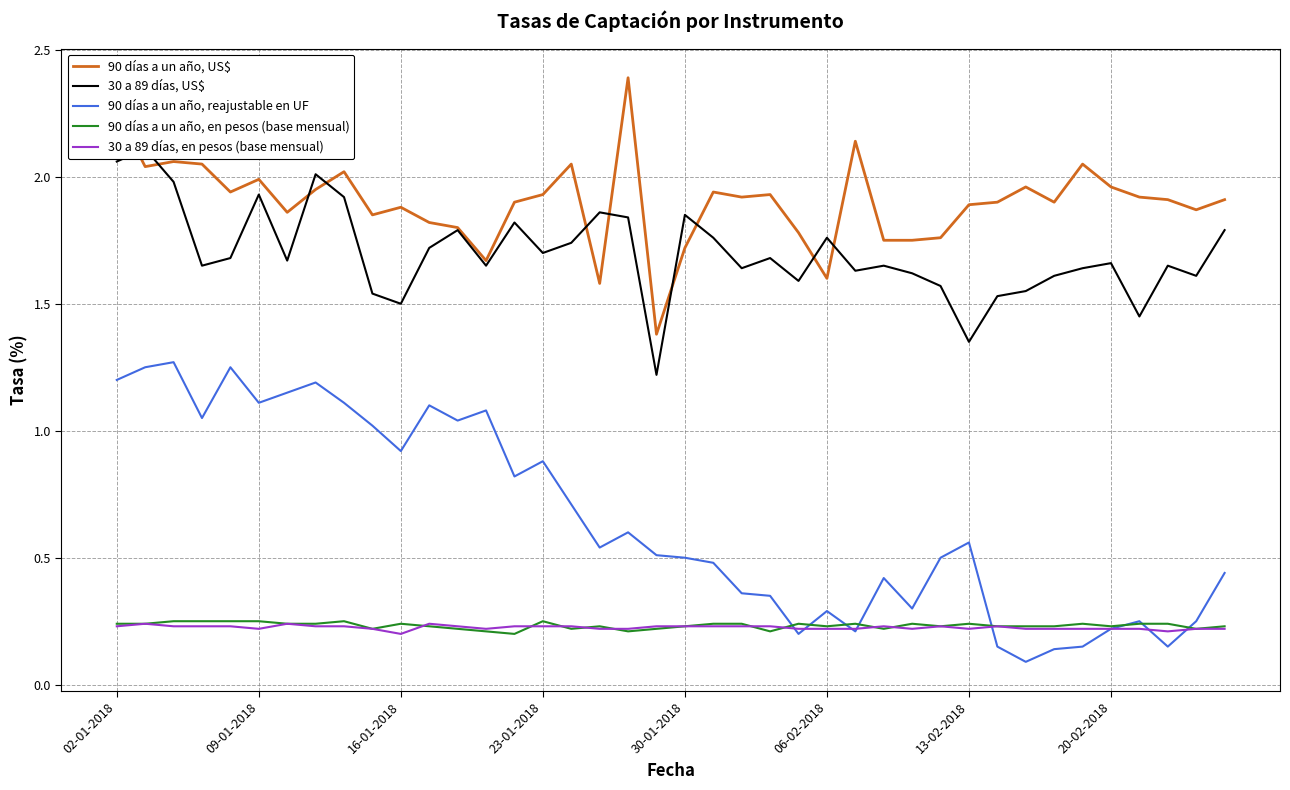

True or false: 30 a 89 días, en pesos (base mensual) and 90 días a un año, US$ cross at least once.

False